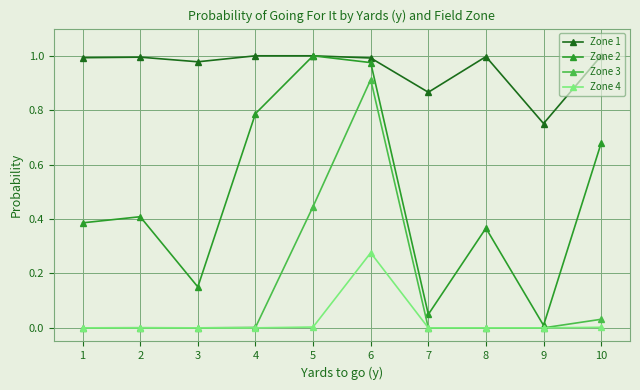

The Zone 1 series shows 1.0 at 3. True or false?

True